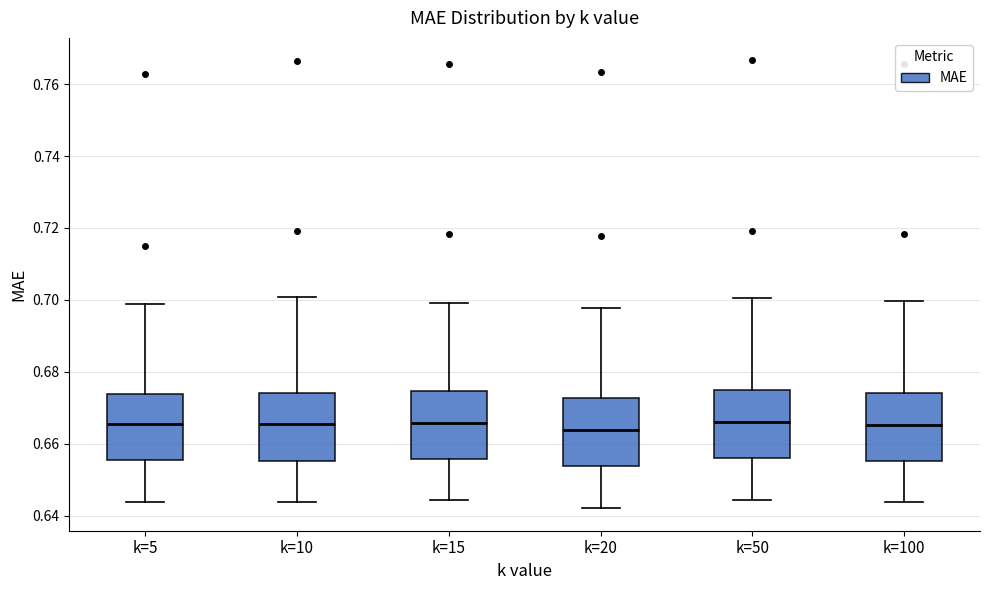

Reading left to right, transcribe this box plot: for each box, give where its median line is, the range the box spans, and where its two whiskers end, as read against the y-axis. The values are not printed on the chart, so give them approximately, as read against the axis.

k=5: median 0.666, box 0.656 to 0.674, whiskers 0.644 to 0.698
k=10: median 0.666, box 0.656 to 0.674, whiskers 0.644 to 0.700
k=15: median 0.666, box 0.656 to 0.674, whiskers 0.644 to 0.700
k=20: median 0.664, box 0.654 to 0.672, whiskers 0.642 to 0.698
k=50: median 0.666, box 0.656 to 0.674, whiskers 0.644 to 0.700
k=100: median 0.666, box 0.656 to 0.674, whiskers 0.644 to 0.700